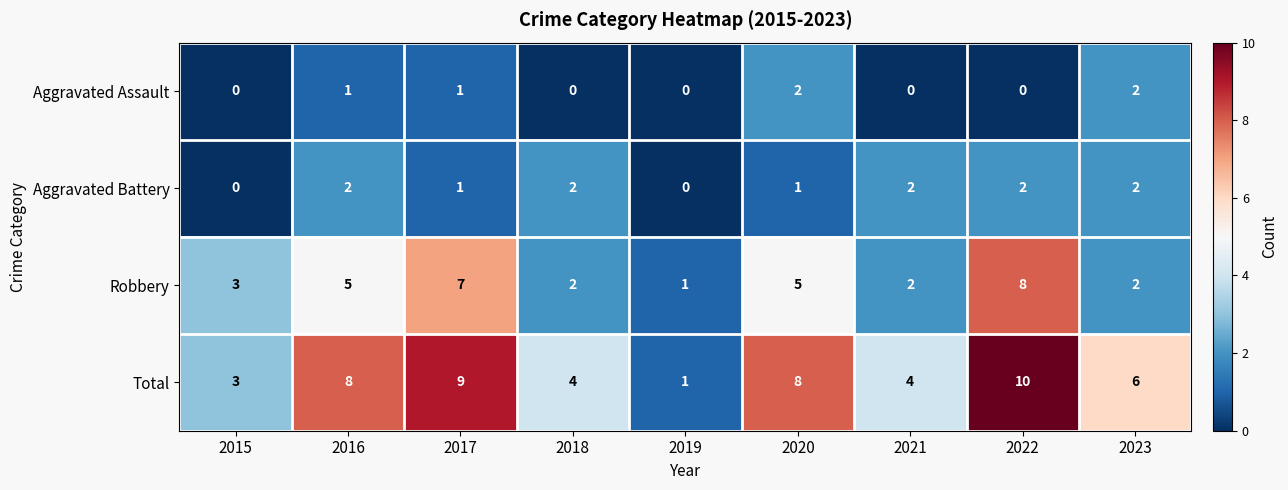

At which label is Robbery closest to 4?

2015